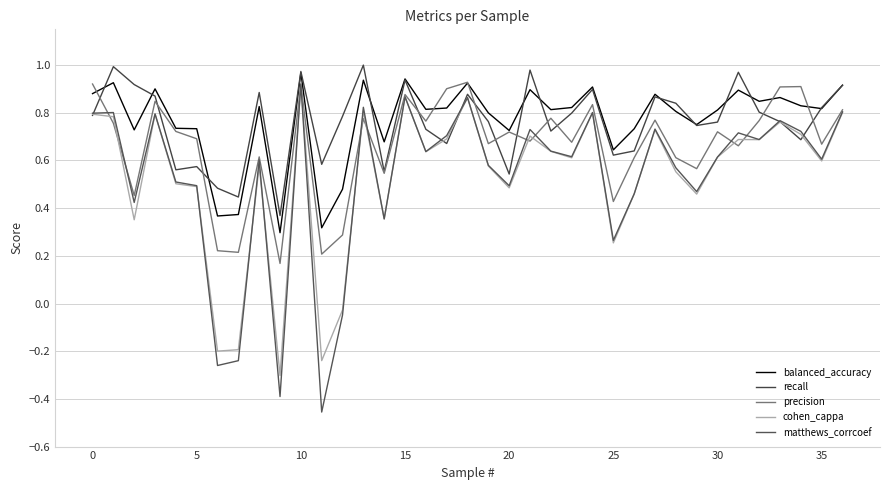

Reading left to right, extract all data points from this chart.

balanced_accuracy: 0.9	0.9	0.7	0.9	0.7	0.7	0.4	0.4	0.8	0.3	1.0	0.3	0.5	0.9	0.7	0.9	0.8	0.8	0.9	0.8	0.7	0.9	0.8	0.8	0.9	0.6	0.7	0.9	0.8	0.8	0.8	0.9	0.8	0.9	0.8	0.8	0.9
recall: 0.8	1.0	0.9	0.9	0.6	0.6	0.5	0.4	0.9	0.4	1.0	0.6	0.8	1.0	0.6	0.9	0.7	0.7	0.9	0.8	0.5	1.0	0.7	0.8	0.9	0.6	0.6	0.9	0.8	0.7	0.8	1.0	0.8	0.8	0.7	0.8	0.9
precision: 0.9	0.8	0.5	0.8	0.7	0.7	0.2	0.2	0.6	0.2	0.9	0.2	0.3	0.8	0.5	0.9	0.8	0.9	0.9	0.7	0.7	0.7	0.8	0.7	0.8	0.4	0.6	0.8	0.6	0.6	0.7	0.7	0.8	0.9	0.9	0.7	0.8
cohen_cappa: 0.8	0.8	0.4	0.8	0.5	0.5	-0.2	-0.2	0.6	-0.3	0.9	-0.2	-0.0	0.8	0.4	0.9	0.6	0.7	0.9	0.6	0.5	0.7	0.6	0.6	0.8	0.3	0.5	0.7	0.6	0.5	0.6	0.7	0.7	0.8	0.7	0.6	0.8
matthews_corrcoef: 0.8	0.8	0.4	0.8	0.5	0.5	-0.3	-0.2	0.6	-0.4	0.9	-0.5	-0.0	0.8	0.4	0.9	0.6	0.7	0.9	0.6	0.5	0.7	0.6	0.6	0.8	0.3	0.5	0.7	0.6	0.5	0.6	0.7	0.7	0.8	0.7	0.6	0.8